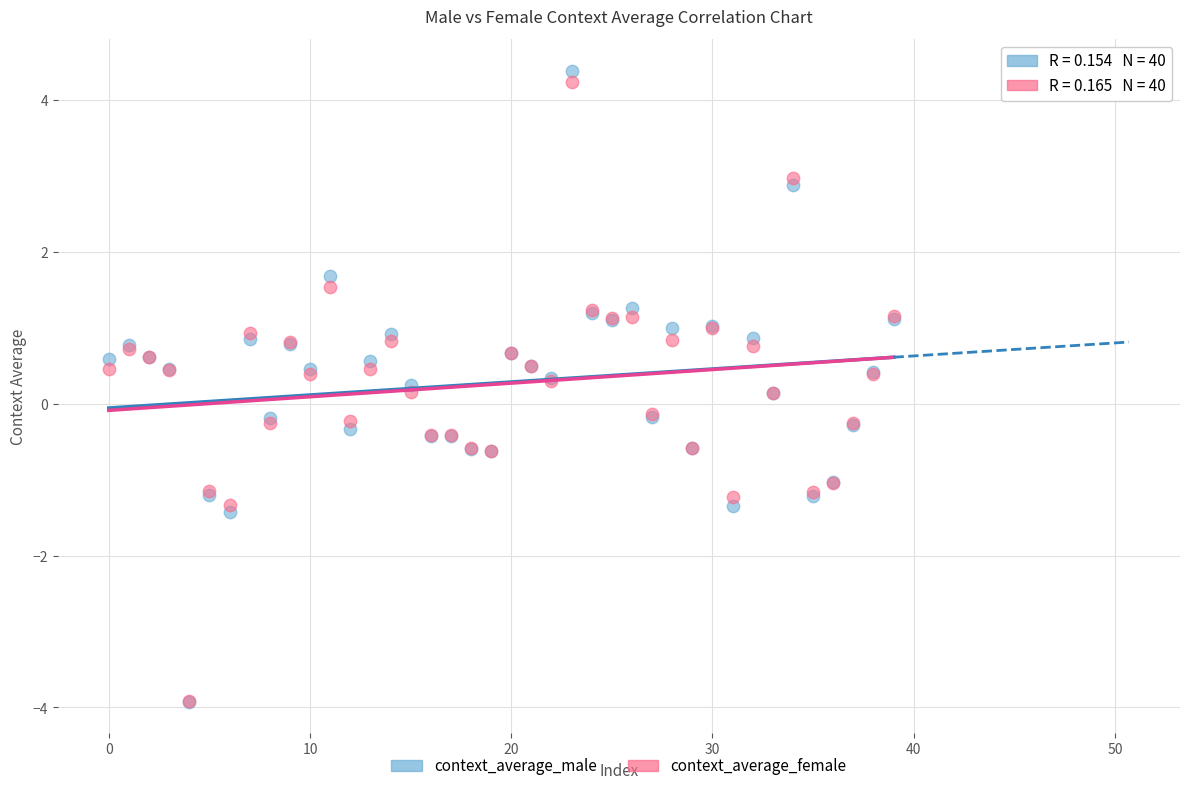

Which series has the largest Y range (max minus min)?

context_average_male